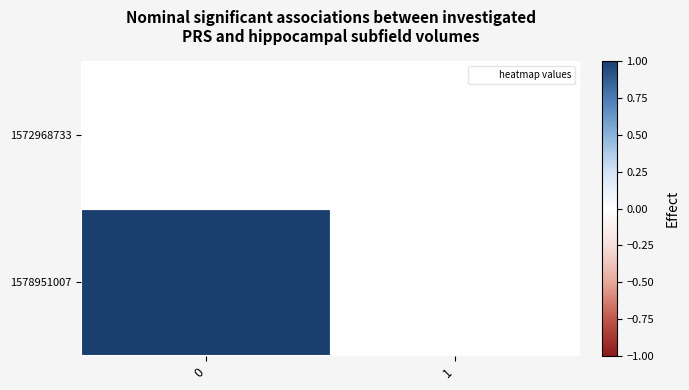

Which series changed the most between 0 and 1?

row_1